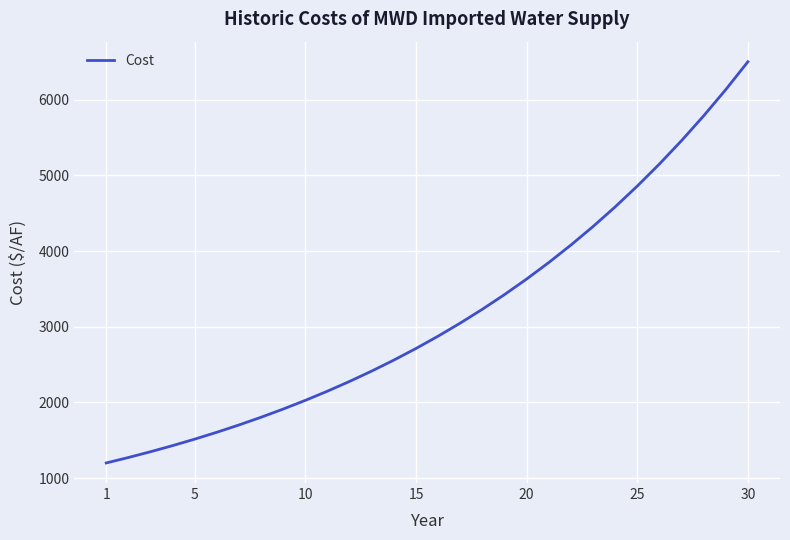

What is the smallest value displayed?

1200.0